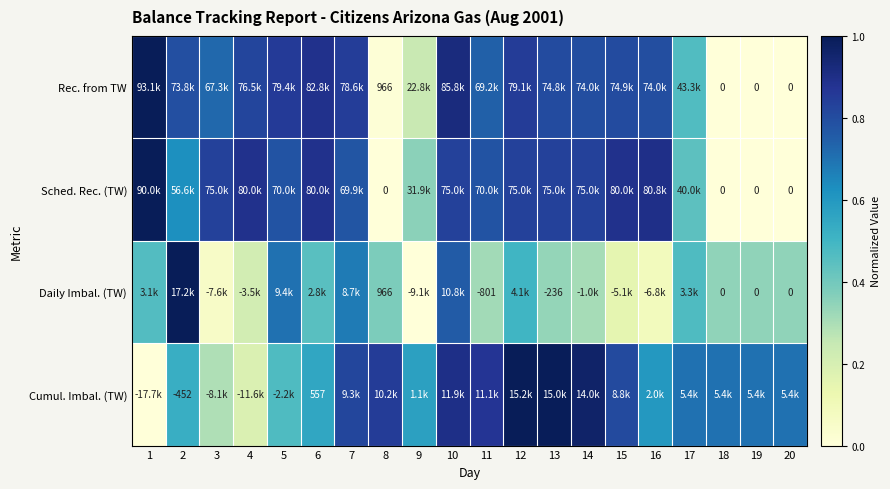

Between 10 and 3, which is larger?

10